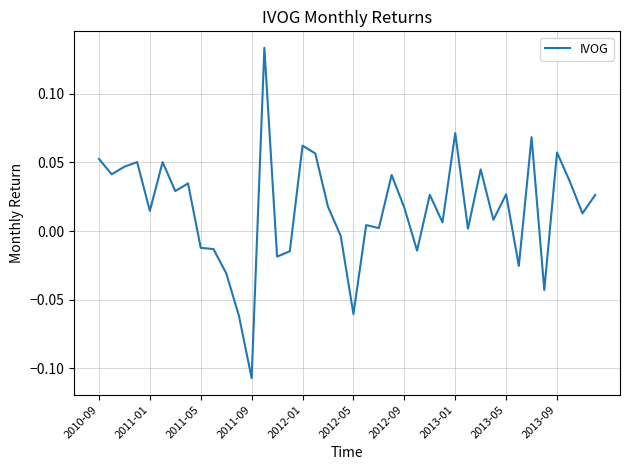

How many interior local peaks (higher than both neighbors) does the data have?

13